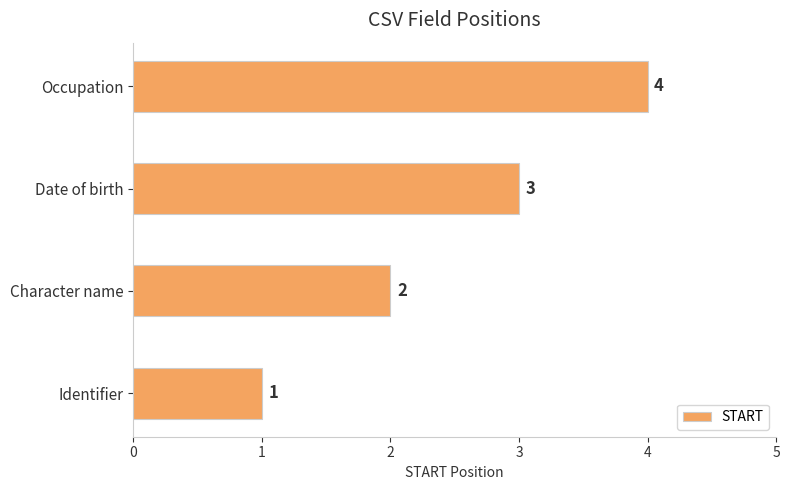

Approximately how many times larger is the value at Character name compared to Identifier?

2.0